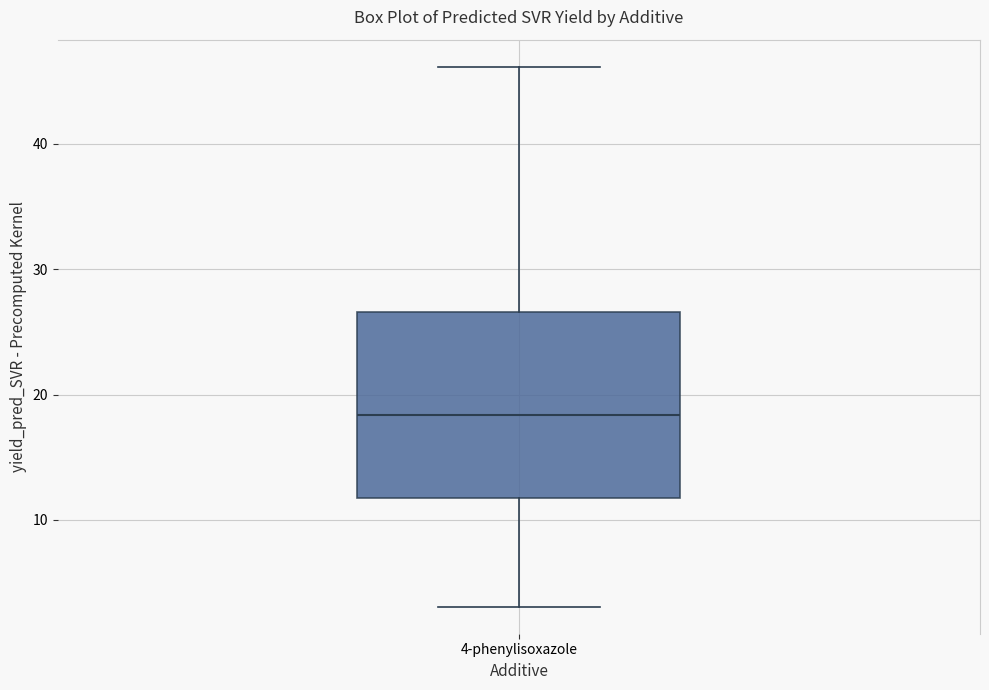

Where does the upper whisker of the box for 4-phenylisoxazole end on the y-axis? The values are not printed on the chart, so give them approximately, as read against the axis.

46